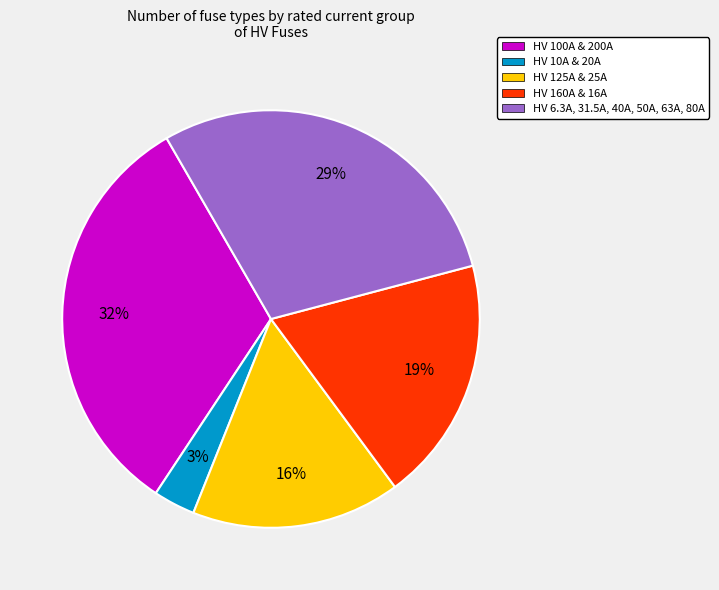

Count the number of slices in the pie.

5